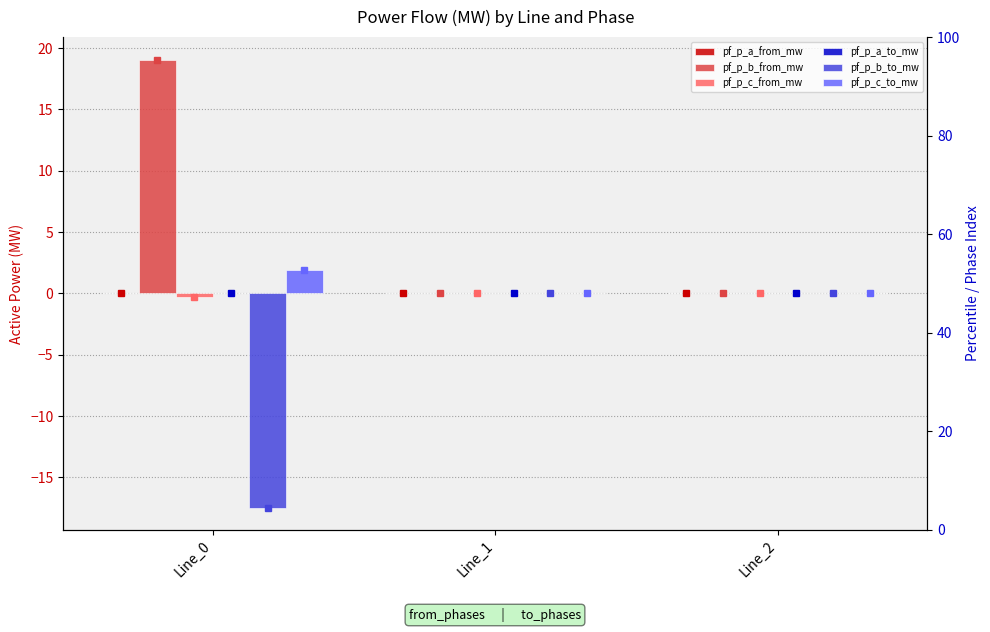

The pf_p_c_to_mw series shows -0.0 at Line_1. True or false?

False